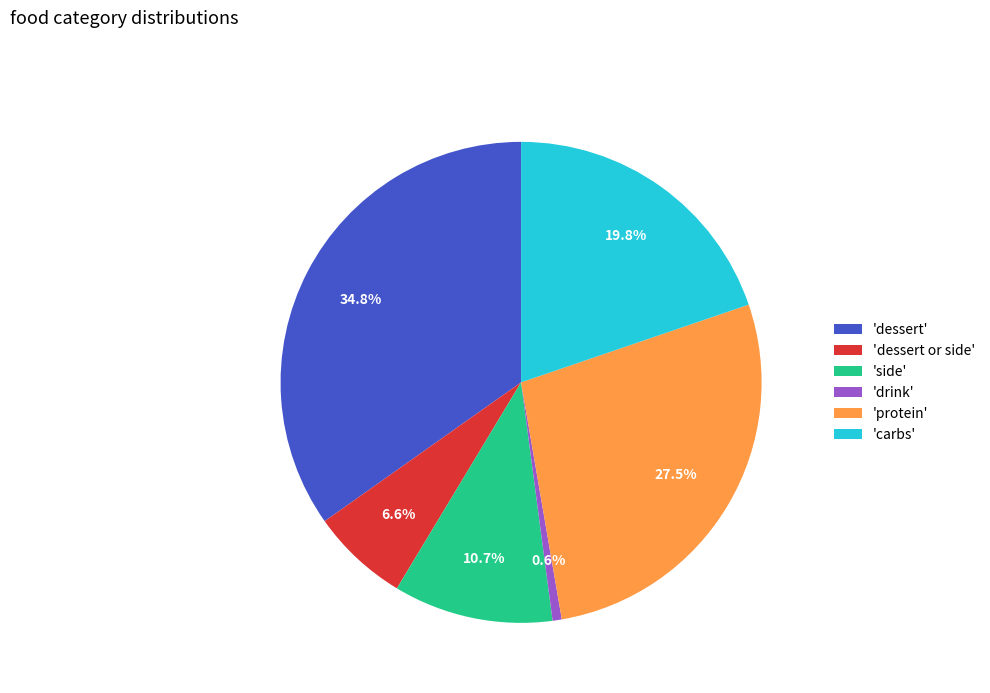

How much of the chart is everything except 'dessert or side'?

93.4%